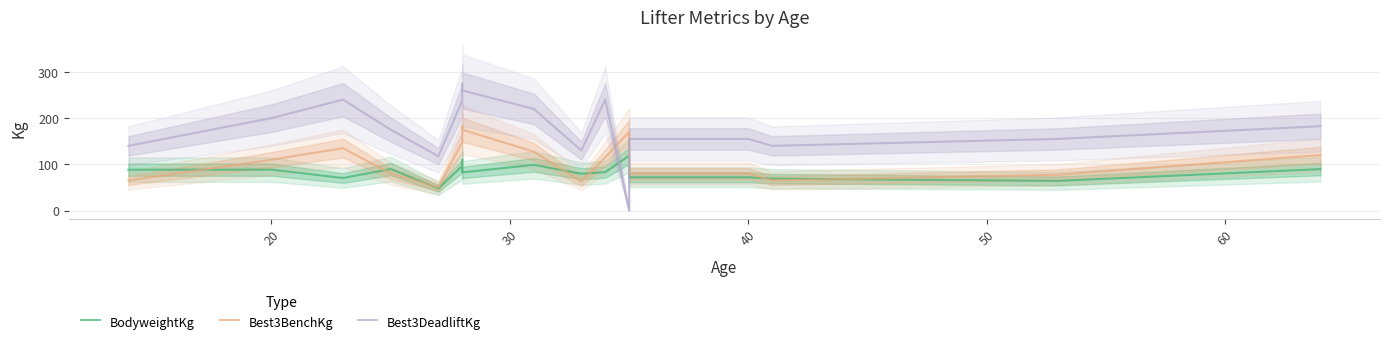

In Best3DeadliftKg, how many points are higher than both neighbors (excluding endpoints)?

3